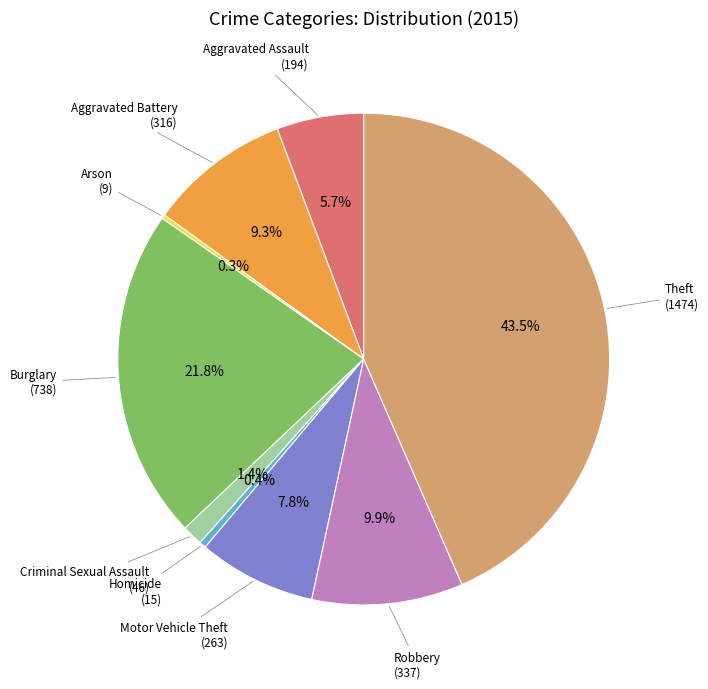

Does any single category account for the majority?

No